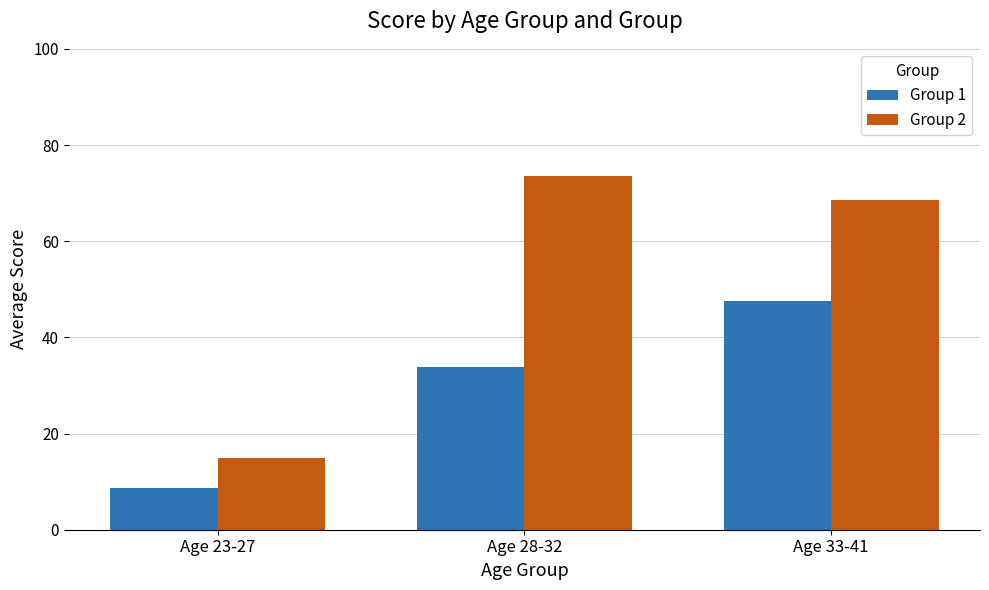

True or false: Group 1 has a value of 8.8 at Age 23-27.

True